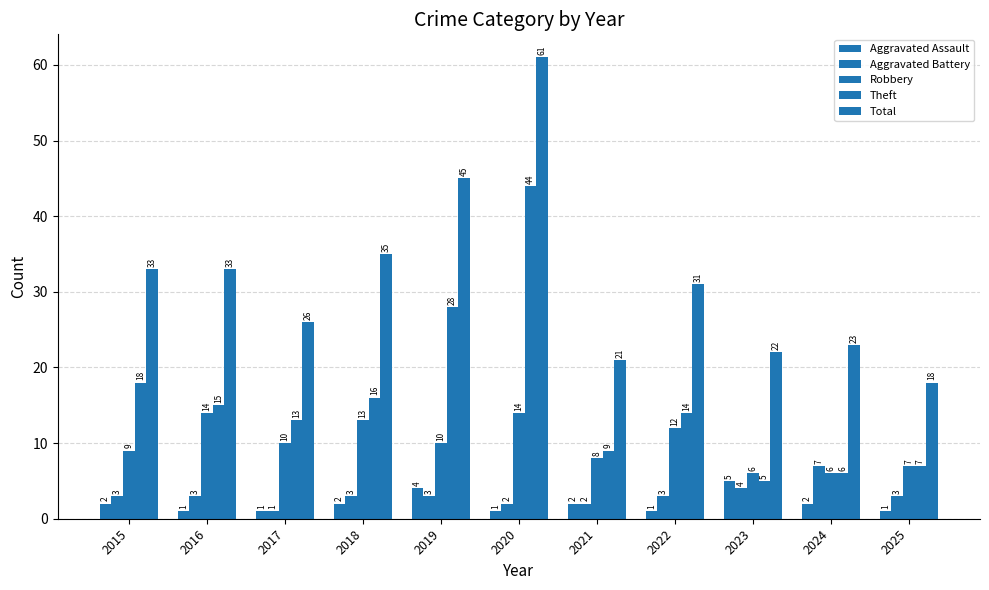

Does the chart contain any negative values?

No